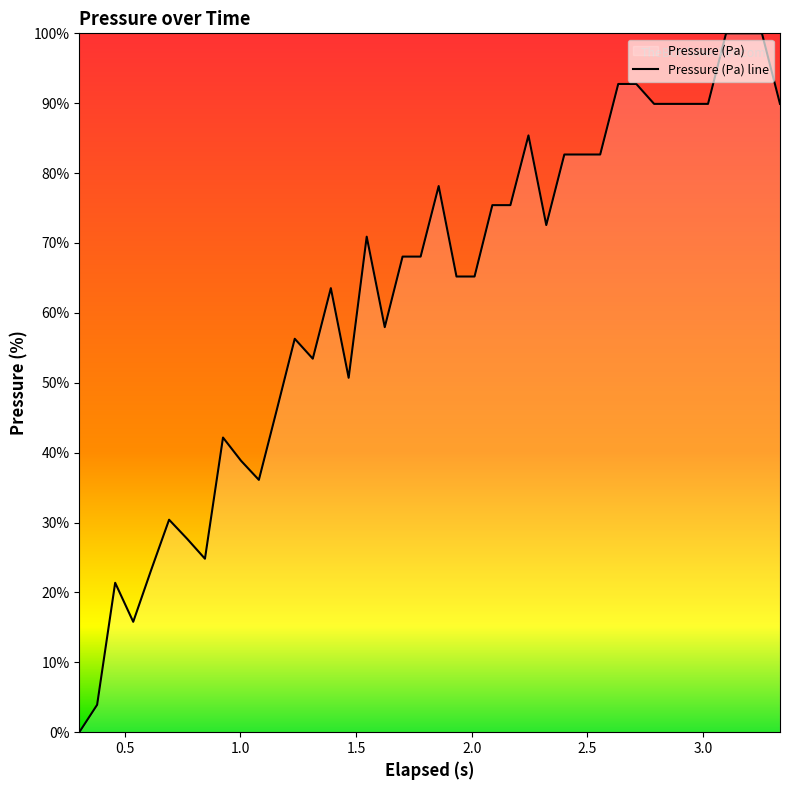

How many points are higher than both their immediate neighbors (excluding endpoints)?

8